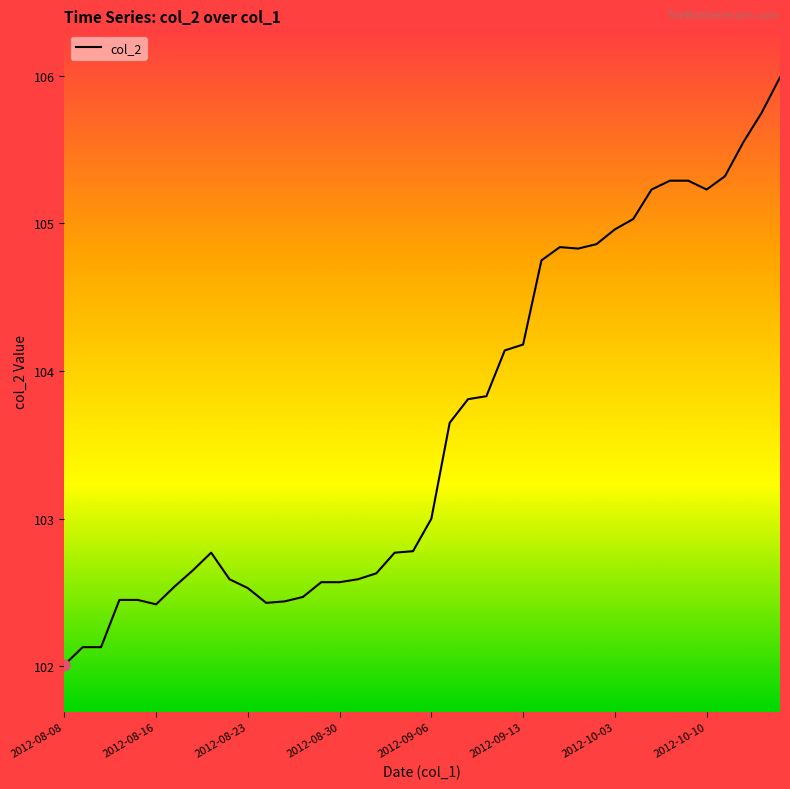

What is the difference between the maximum and minimum values?

4.0